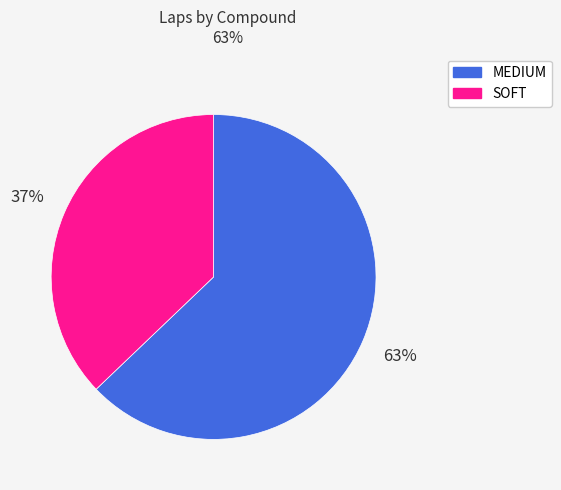

Combined, do MEDIUM and SOFT account for over 50%?

Yes